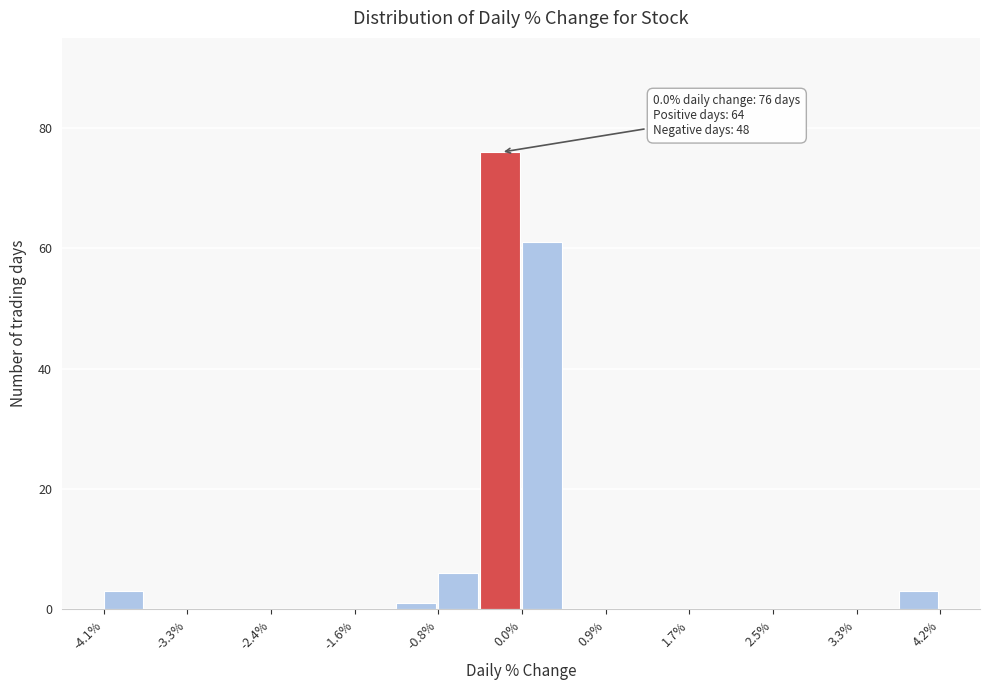

Over which range of the x-axis is the bar tallest?

-0.4 to 0.0